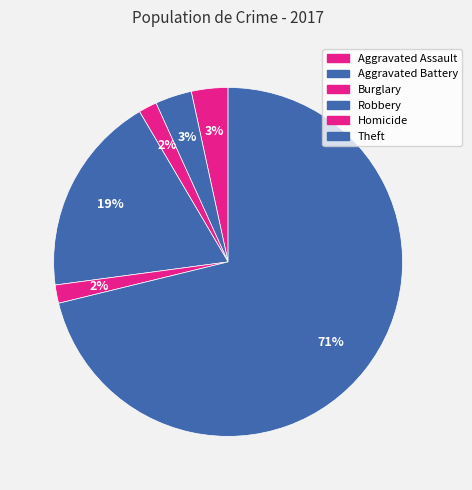

How many slices are in this pie chart?

6